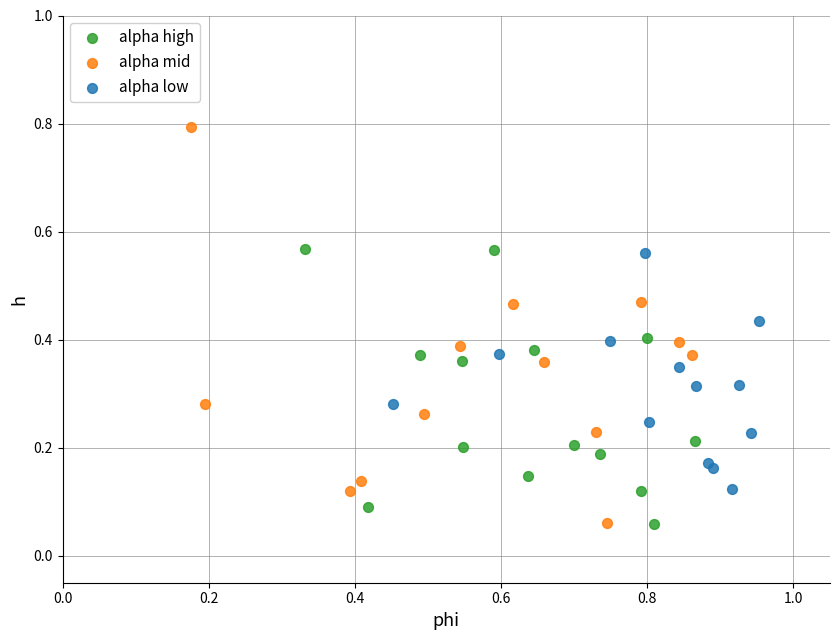

Which series has the widest spread of Y values?

alpha mid